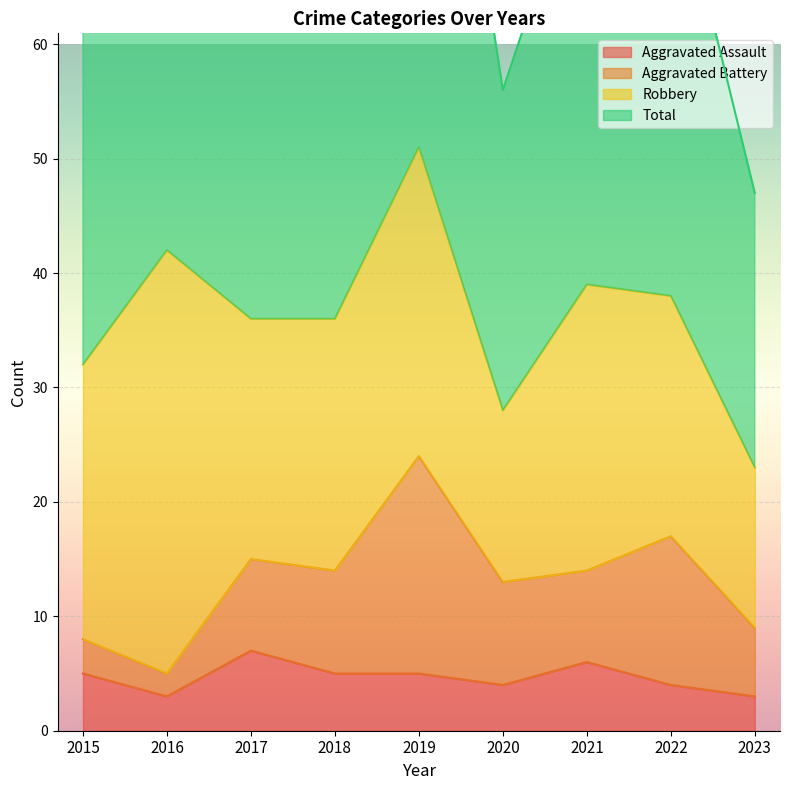

True or false: Aggravated Assault and Total cross at least once.

False